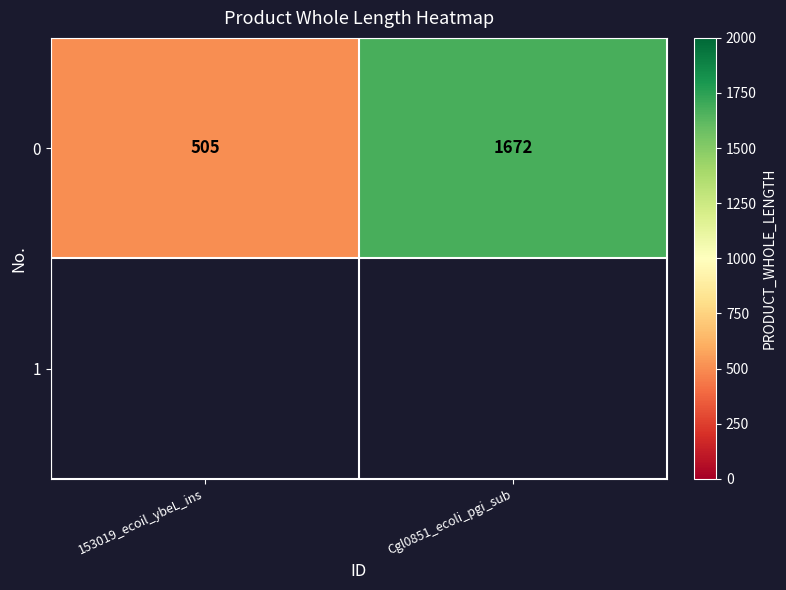

What is the difference between the maximum and minimum values?

1167